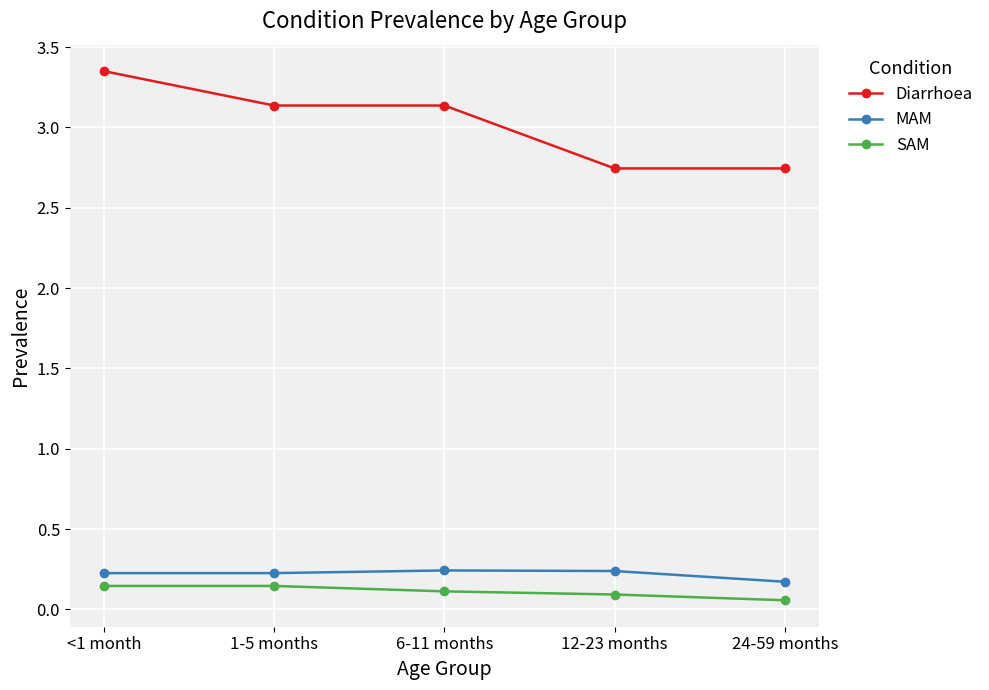

True or false: SAM and Diarrhoea cross at least once.

False